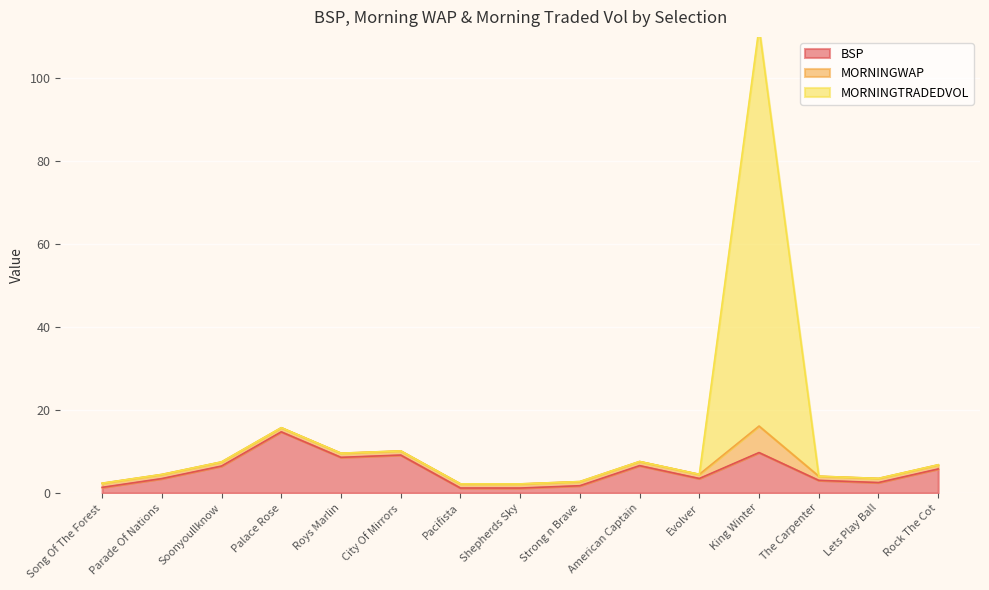

Which has a higher value, Strong n Brave or Roys Marlin?

Roys Marlin